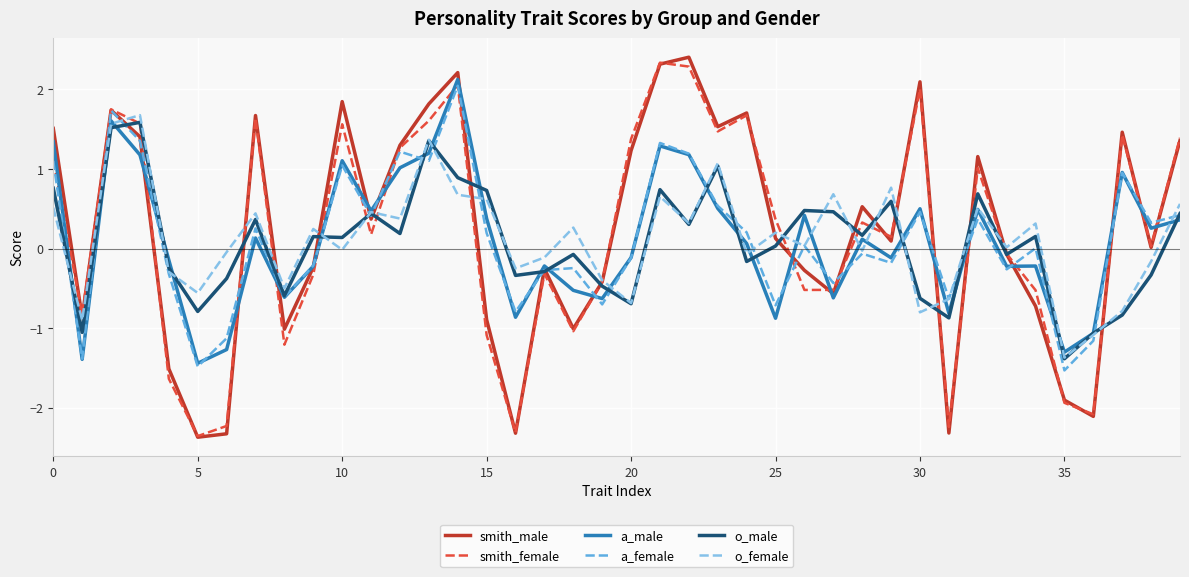

What is the maximum value shown in the chart?

2.4